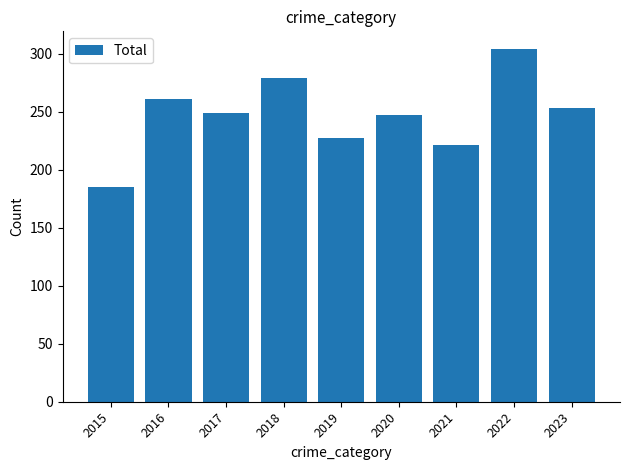

How many categories are shown in the chart?

9